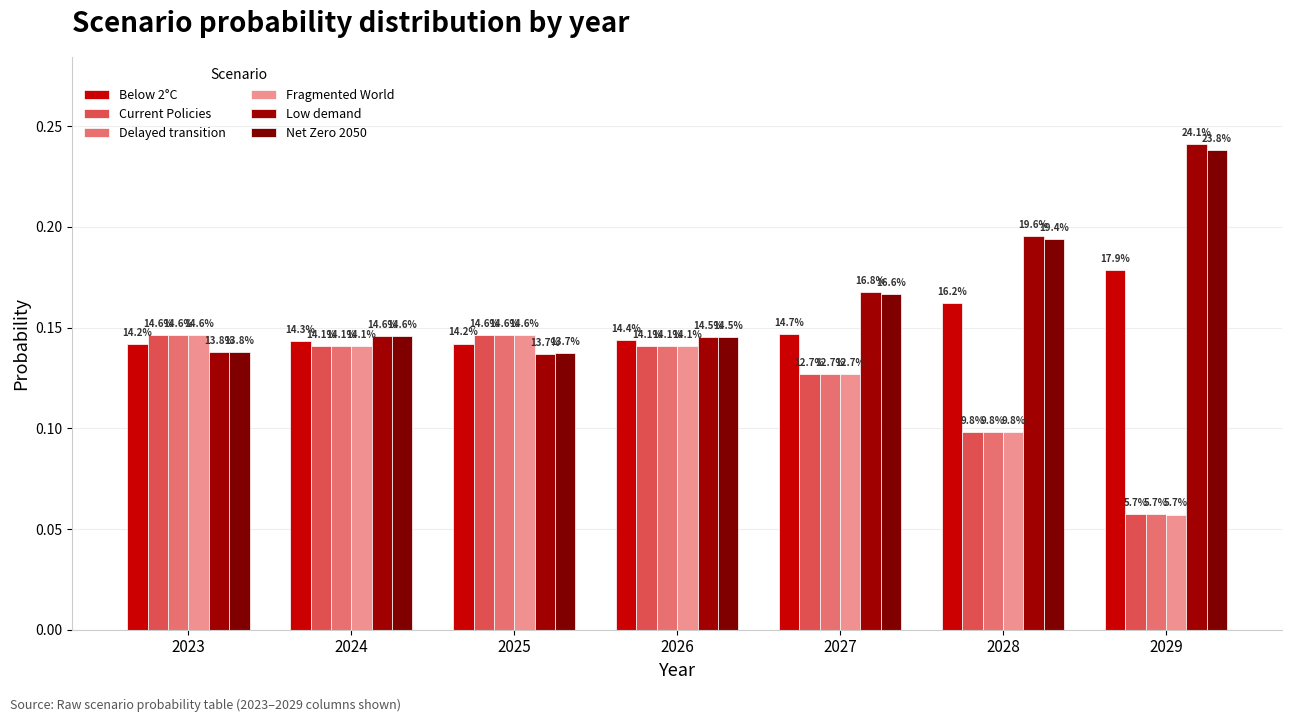

What is the value of the Below 2°C bar at the 1st from the left?

0.1